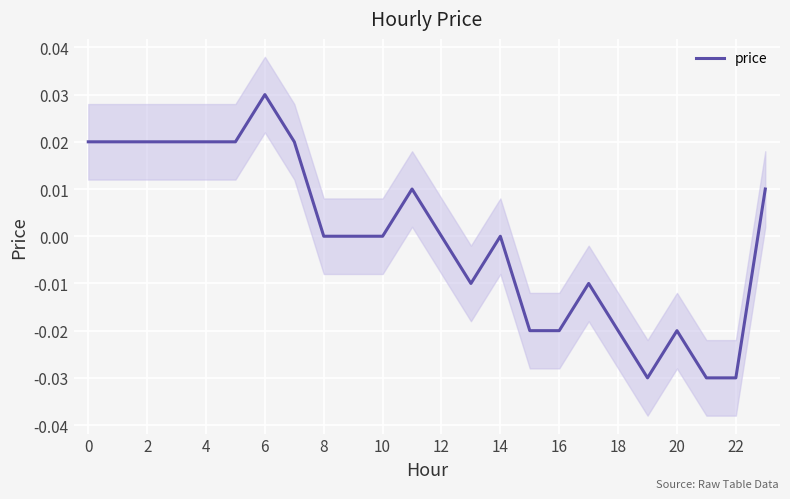

Count the values in the range 0 to 1.

15